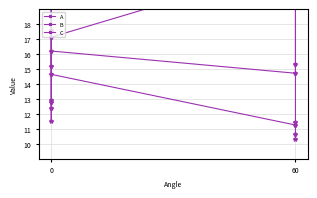

What are all the series names shown in the legend?

A, B, C